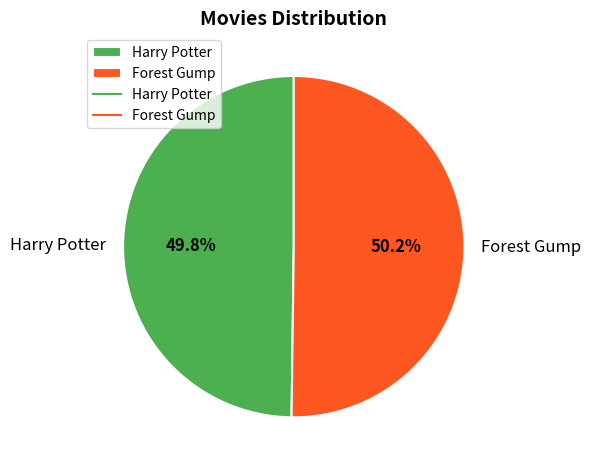

True or false: Forest Gump accounts for 36% of the total.

False